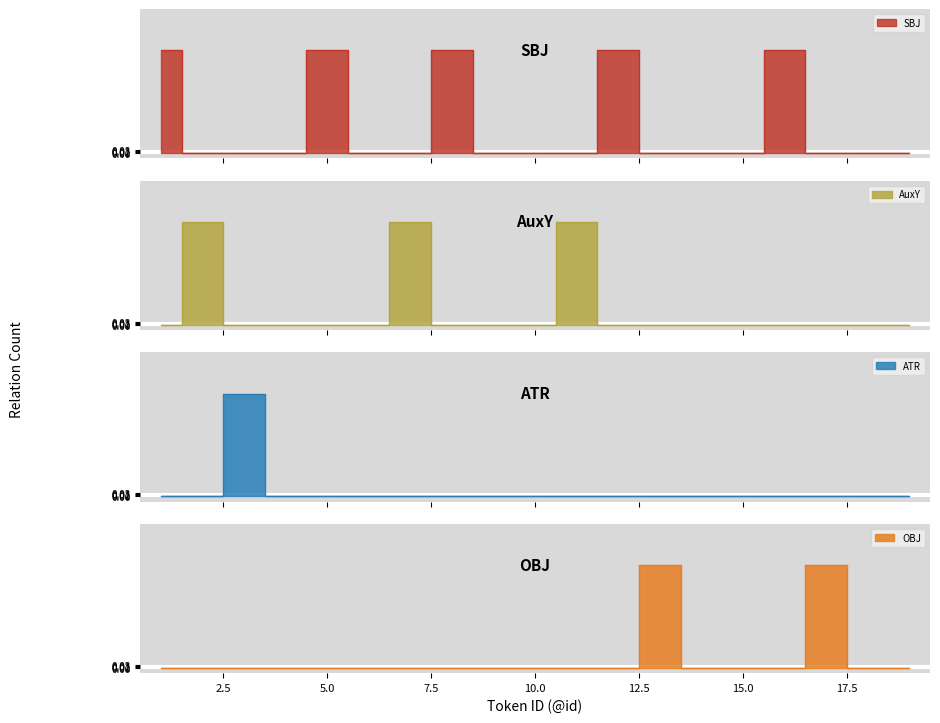

Which series has the largest range (max minus min)?

SBJ